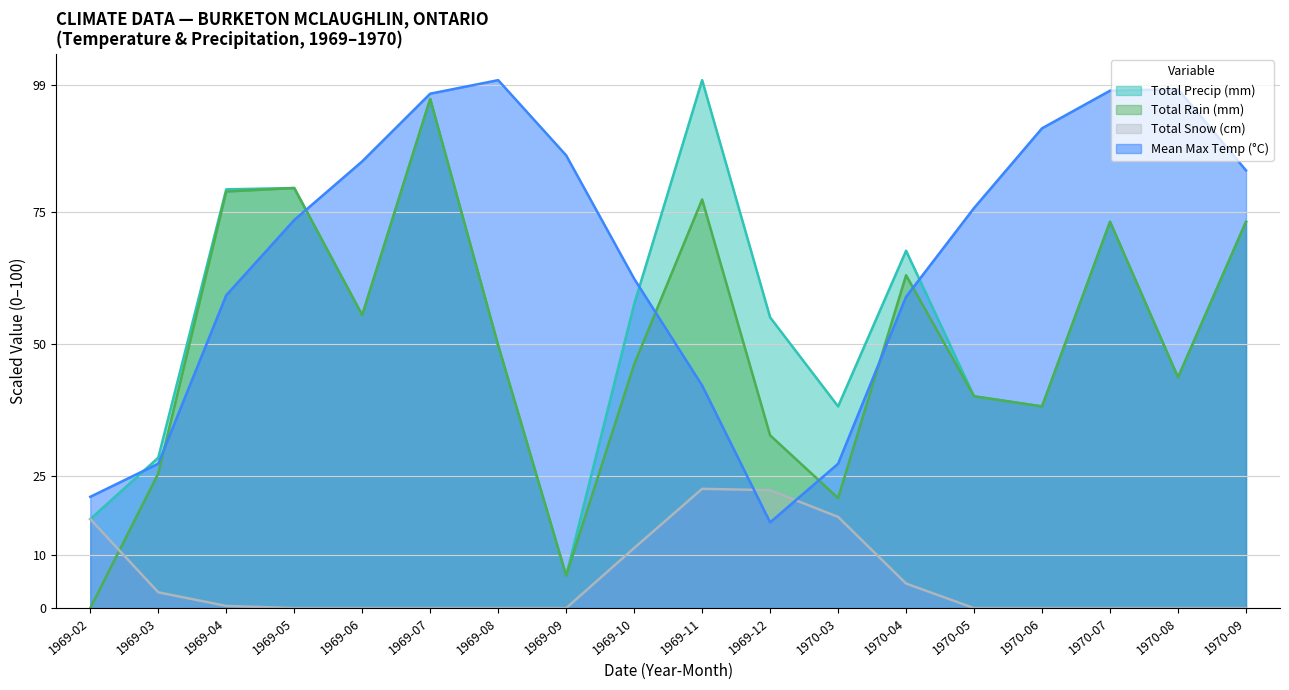

After their last crossing, which series has the higher values: Mean Max Temp (°C) or Total Snow (cm)?

Mean Max Temp (°C)